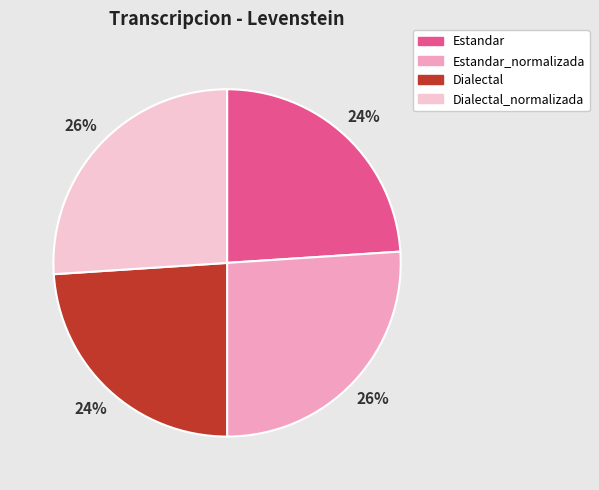

Is there any slice that represents more than half of the pie?

No